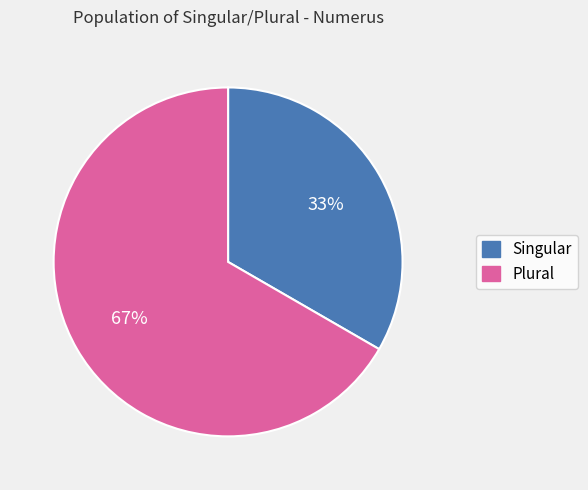

The Plural slice represents 56% of the pie. True or false?

False